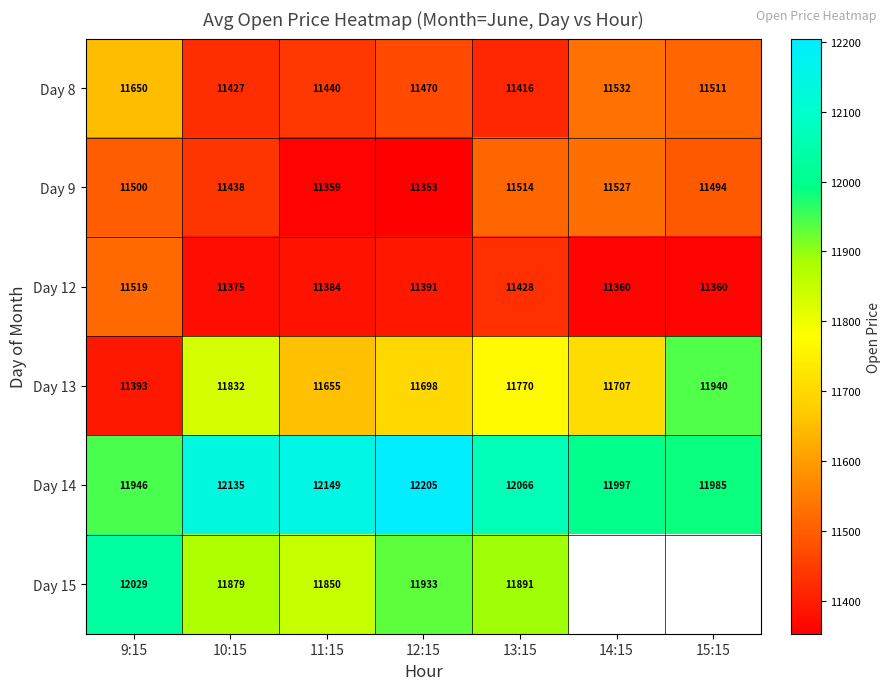

Where is Day 13 nearest to the value 11666?

11:15